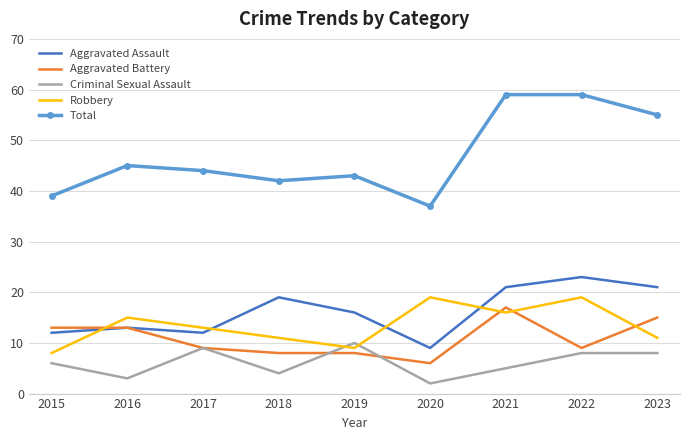

Which series has the largest total across all categories?

Total